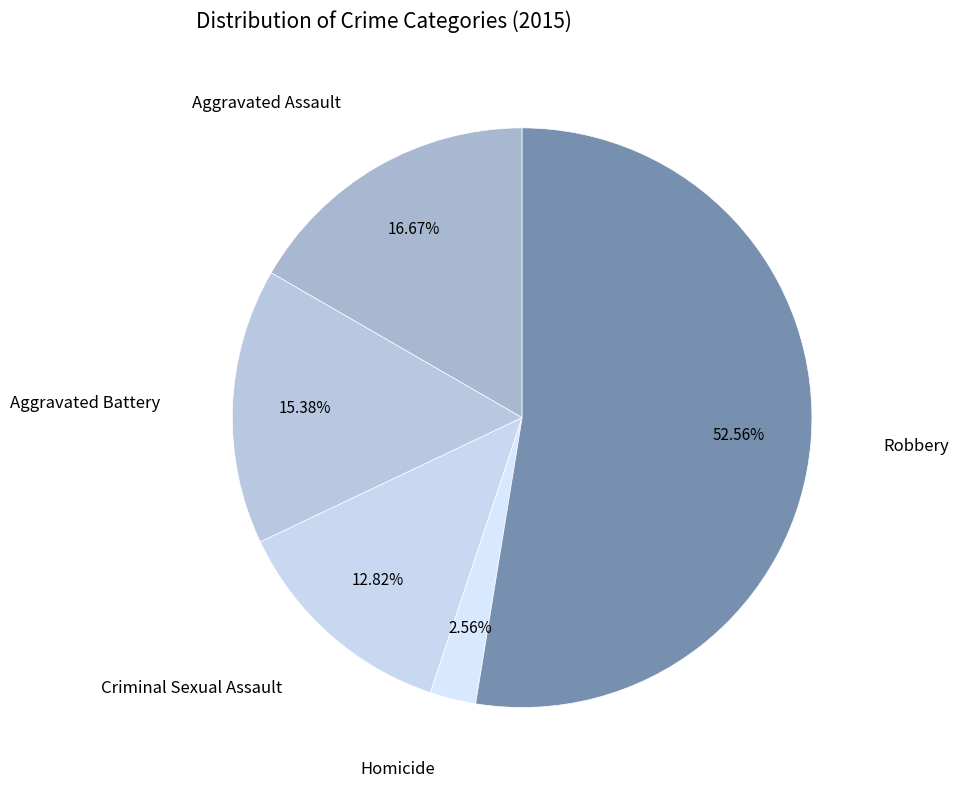

How many slices are in this pie chart?

5